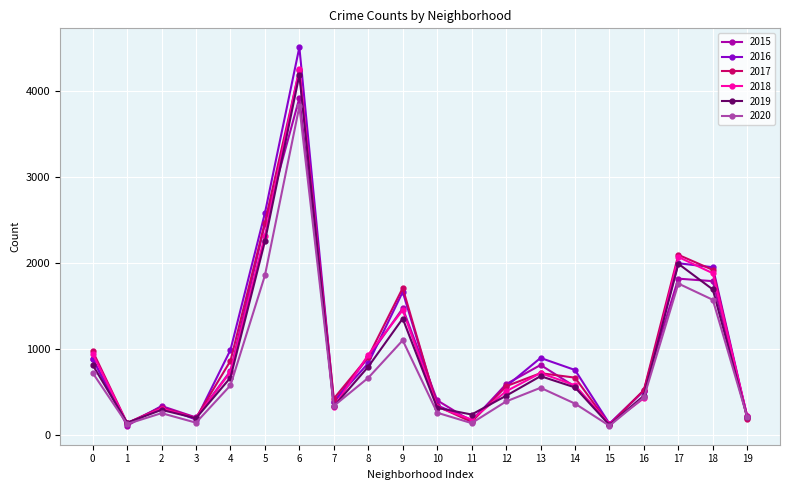

The value of 2015 at 18 is 1793. True or false?

True